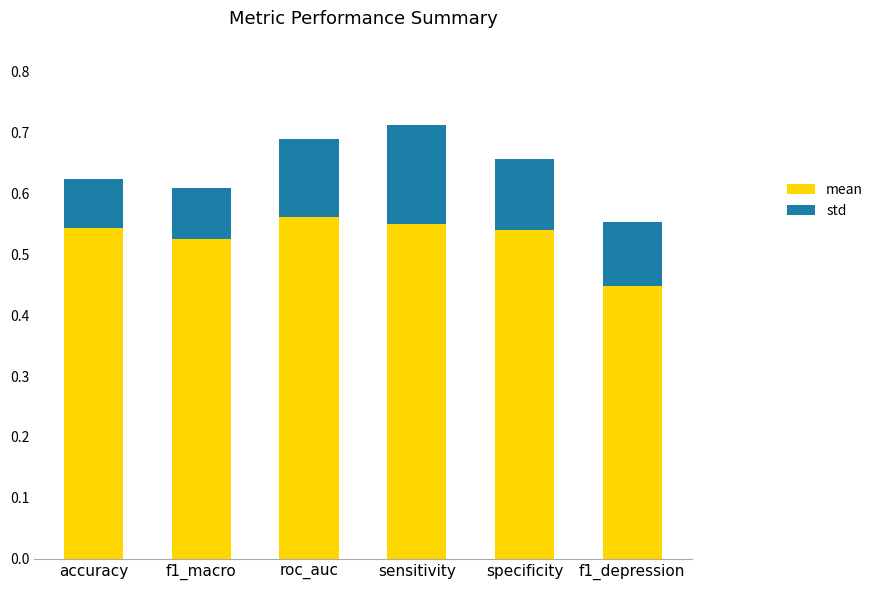

Are the bars grouped side by side (vs. stacked)?

No